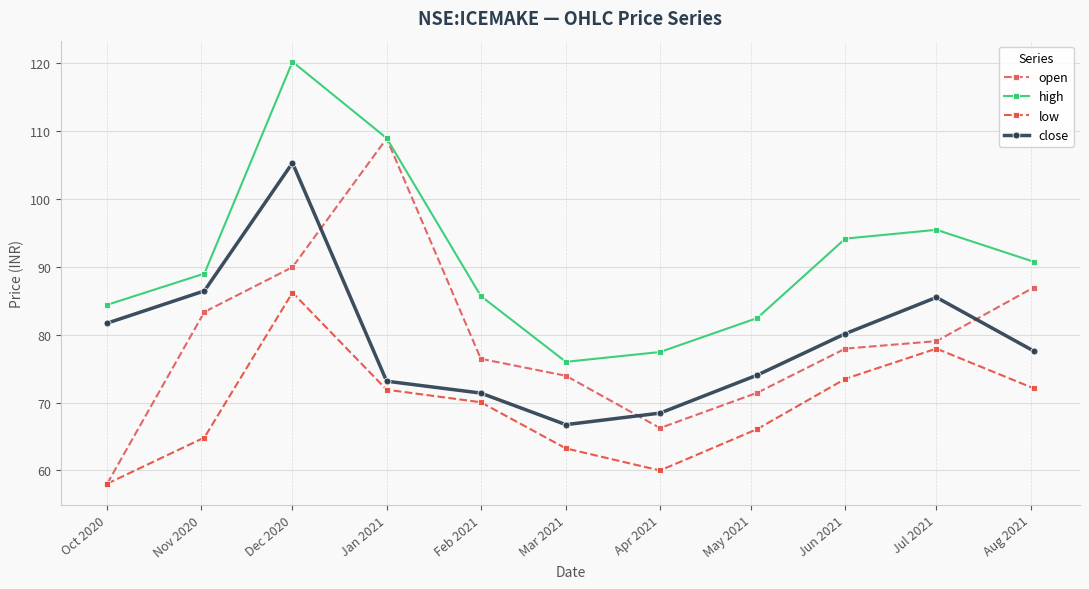

What is the smallest value displayed?

58.0